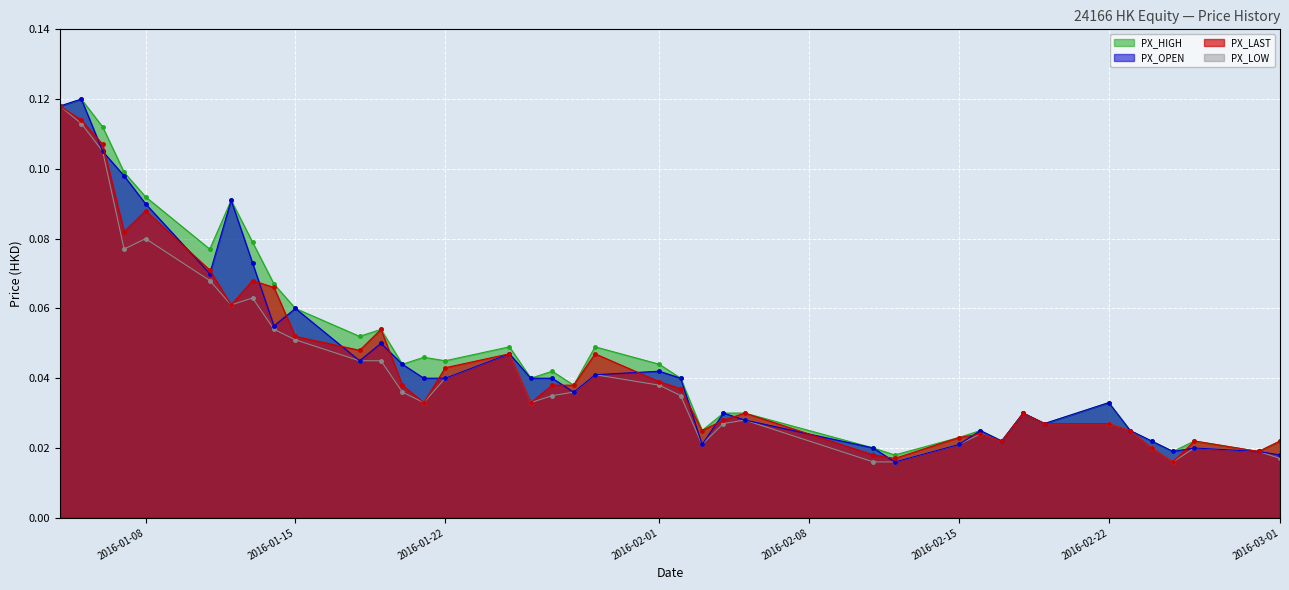

Which label corresponds to the largest value in the chart?

2016-01-05